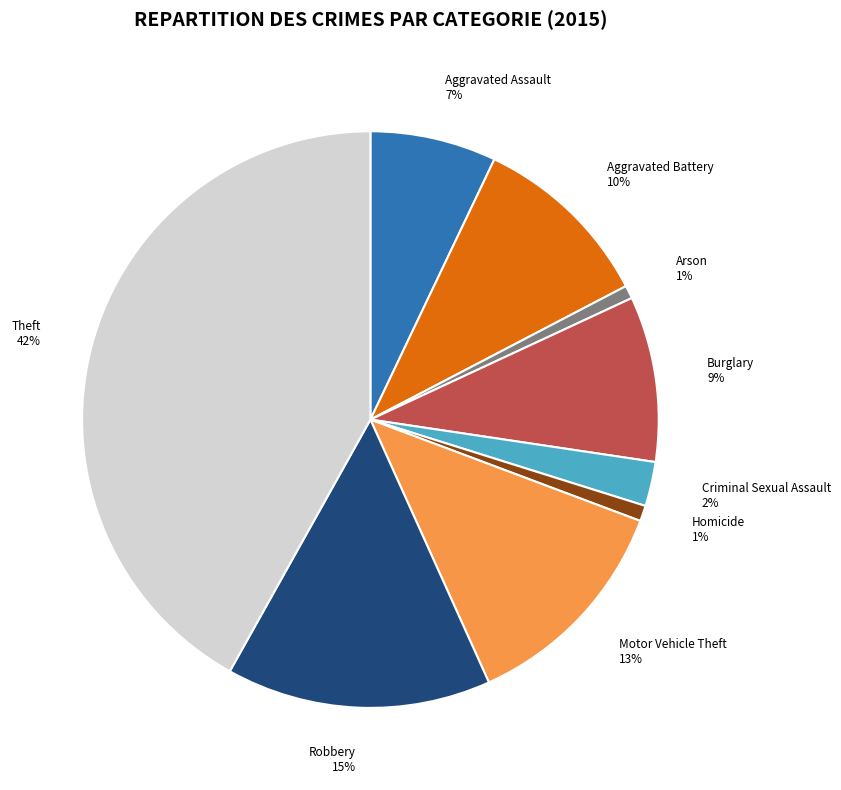

How many slices are in this pie chart?

9